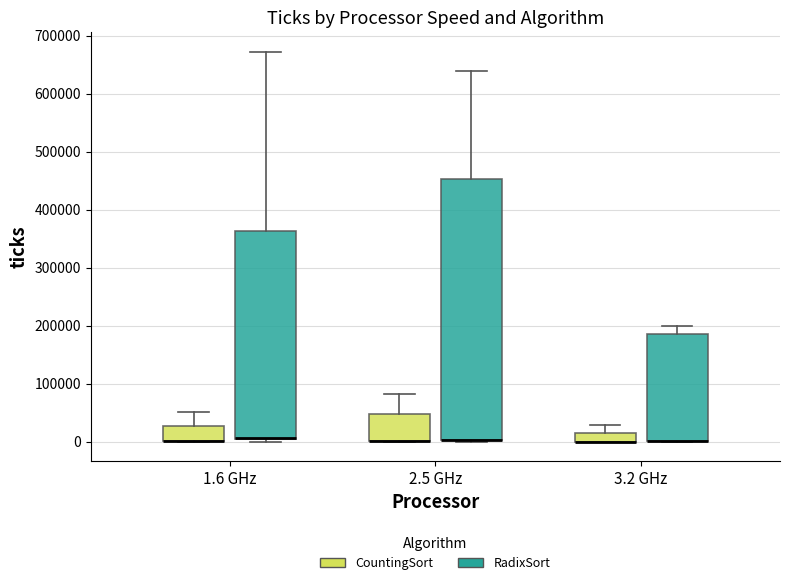

Comparing the boxes themselves (not the whiskers), which one is the tallest?

2.5 GHz (RadixSort)